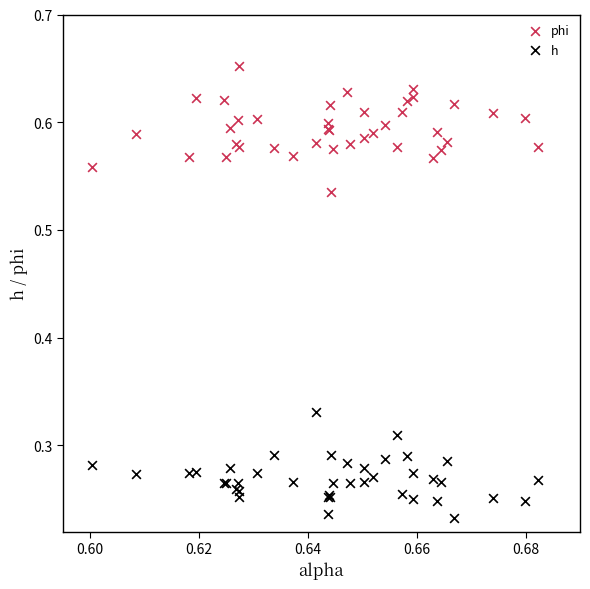

Which series reaches the minimum Y coordinate?

h